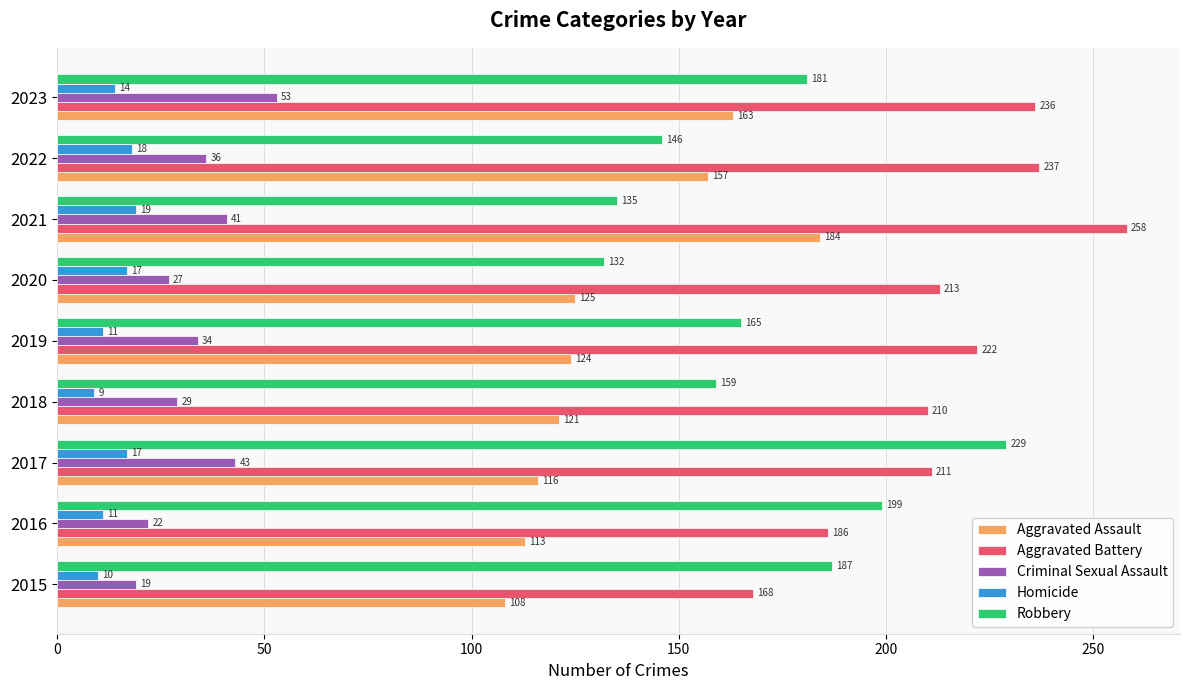

What is the sum of all Aggravated Assault values?

1211